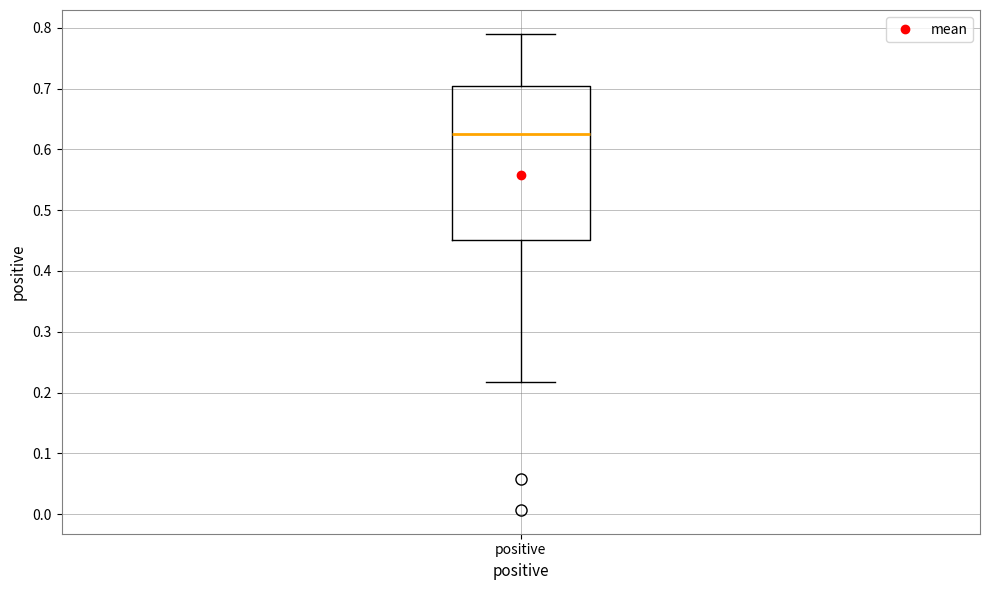

Where does the lower whisker of the box for positive end on the y-axis? The values are not printed on the chart, so give them approximately, as read against the axis.

0.22